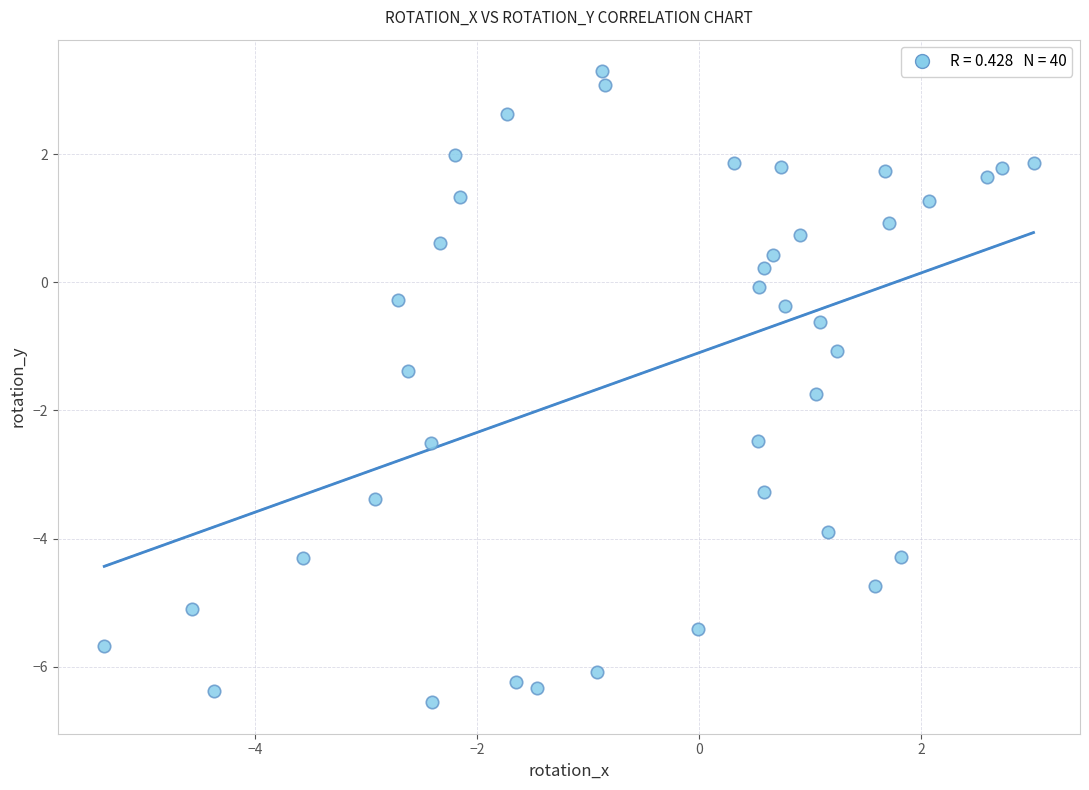

What is the range of X values (max minus min)?

8.4